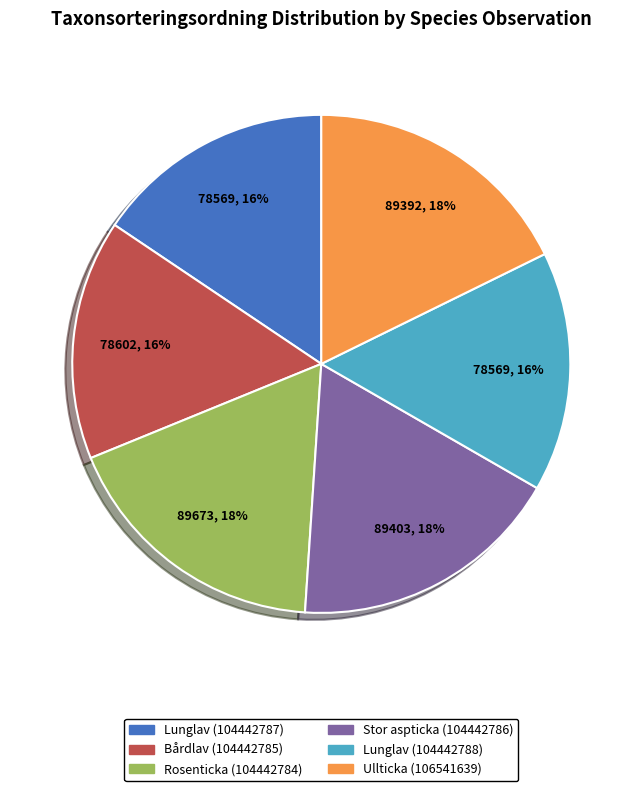

Is the sum of Stor aspticka (104442786) and Rosenticka (104442784) greater than half?

No